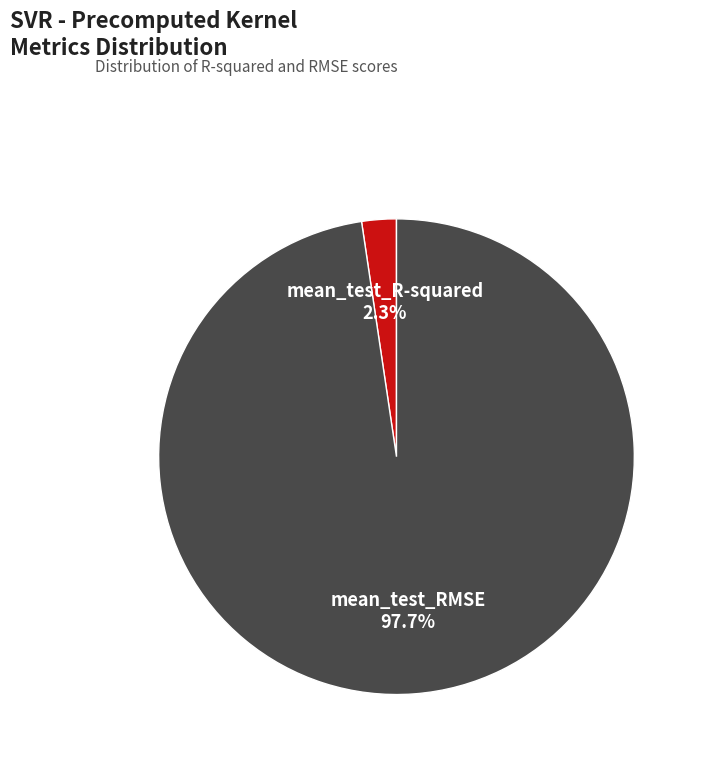

How many segments does this pie chart have?

2